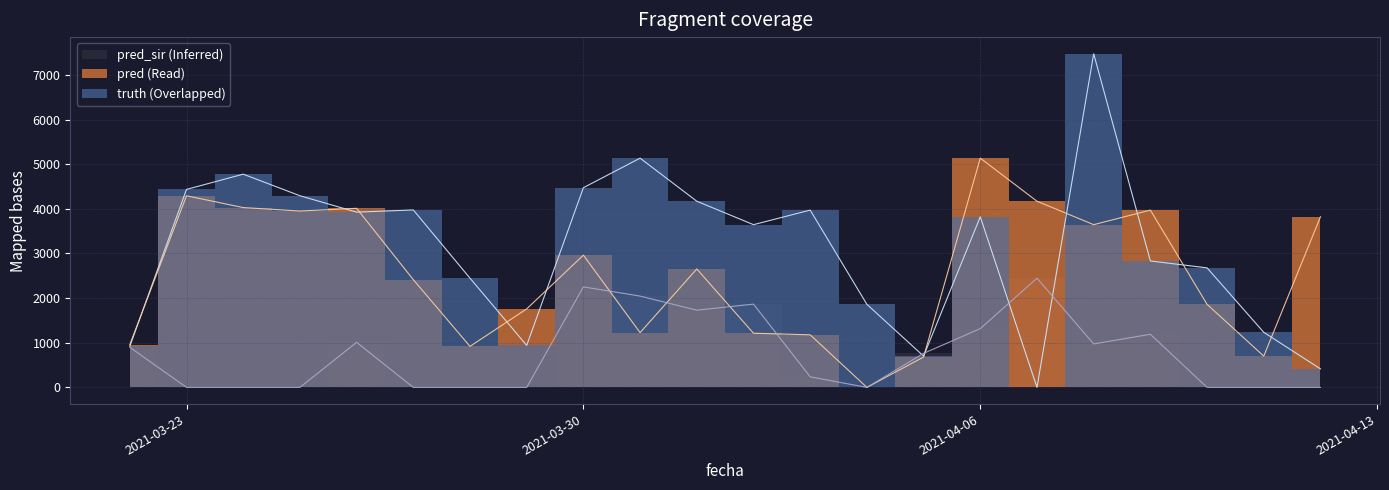

Which has a higher value, 2021-03-30 or 2021-04-10?

2021-03-30